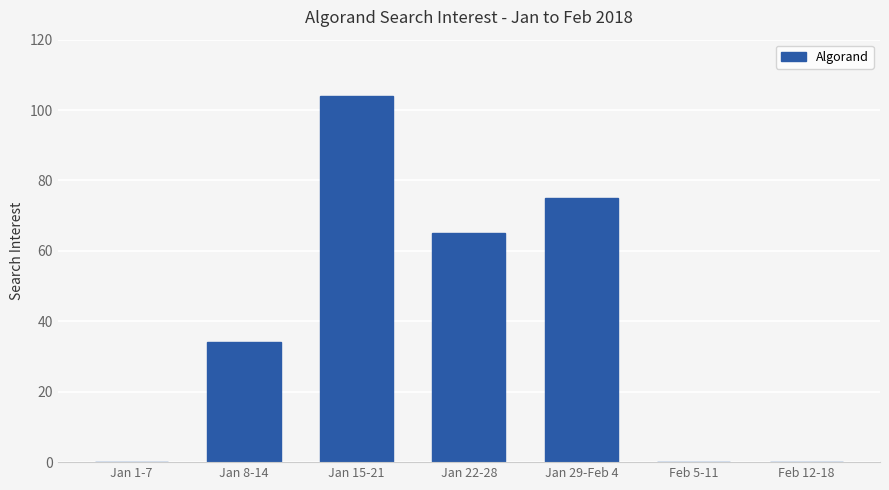

Between Jan 8-14 and Feb 5-11, which is larger?

Jan 8-14